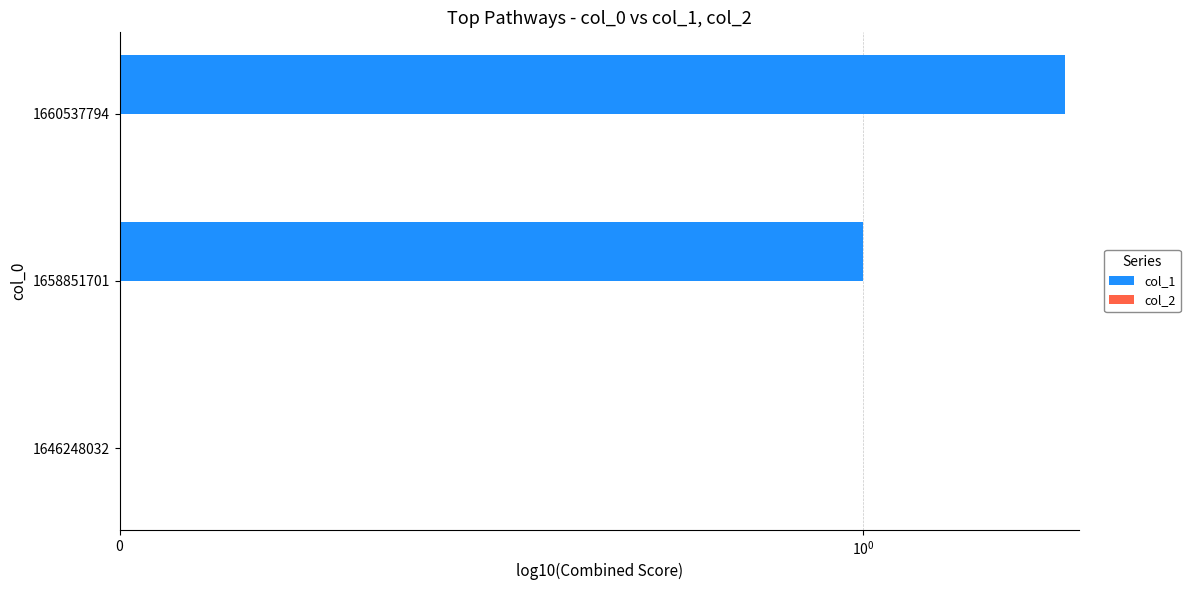

How many col_1 values are between 0 and 2?

3